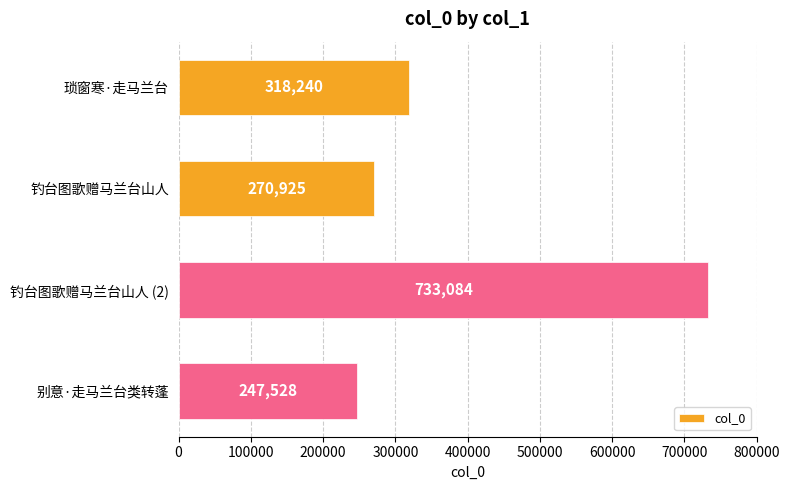

Rank the categories by value from highest to lowest.

钓台图歌赠马兰台山人 (2), 琐窗寒·走马兰台, 钓台图歌赠马兰台山人, 别意·走马兰台类转蓬